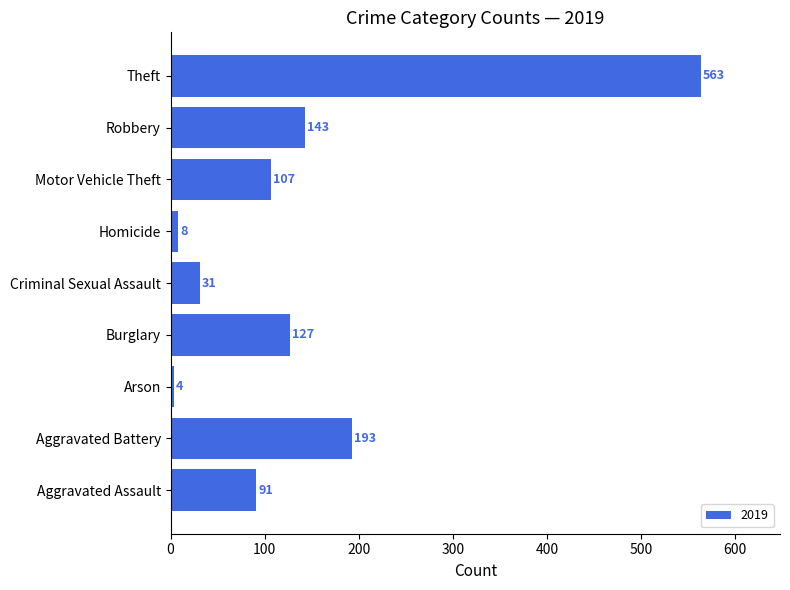

What is the difference between the maximum and second lowest values?

555